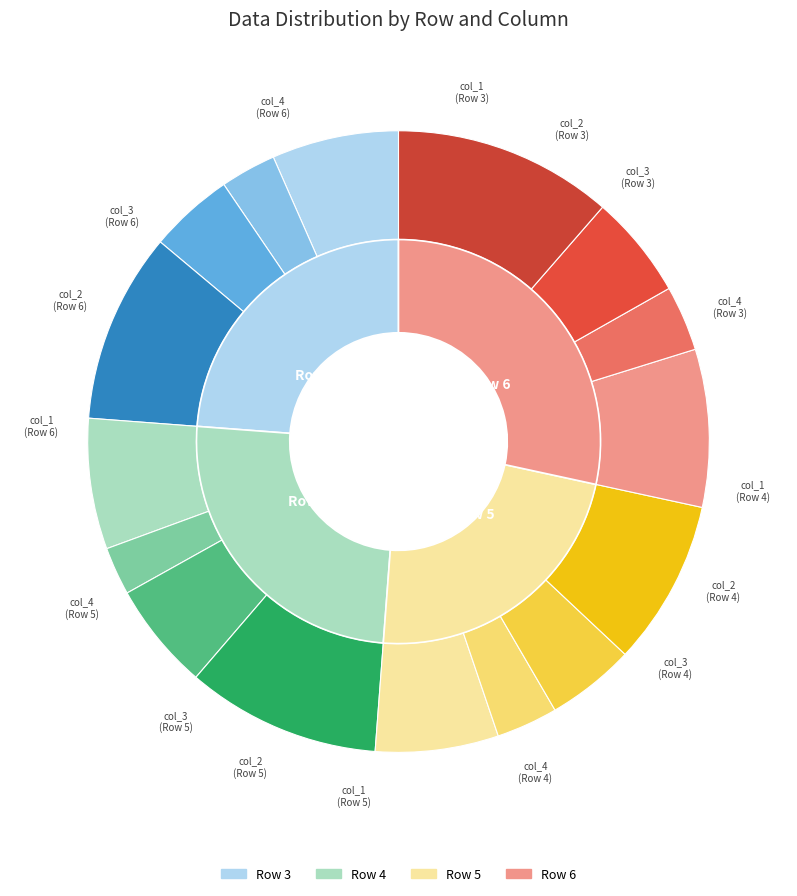

What is the largest slice in the pie chart?

Row 6